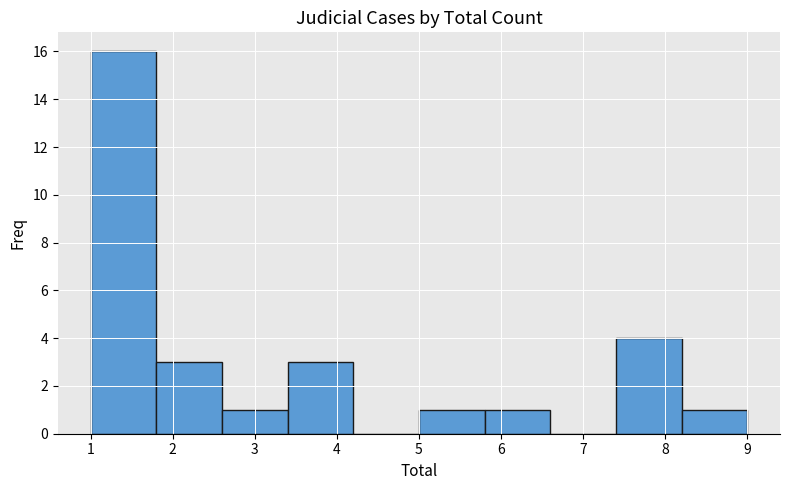

Which range on the x-axis has the tallest bar?

1.0 to 1.8